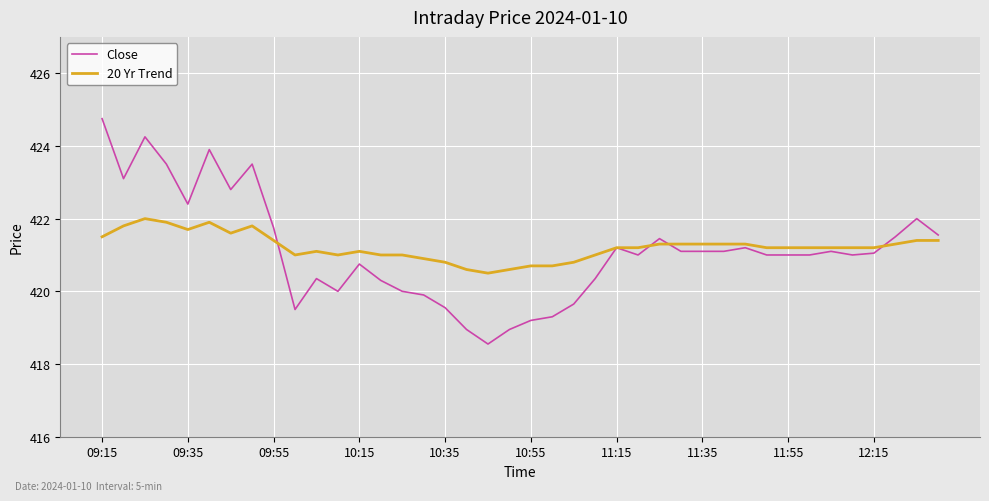

Which series has the widest spread of values?

Close